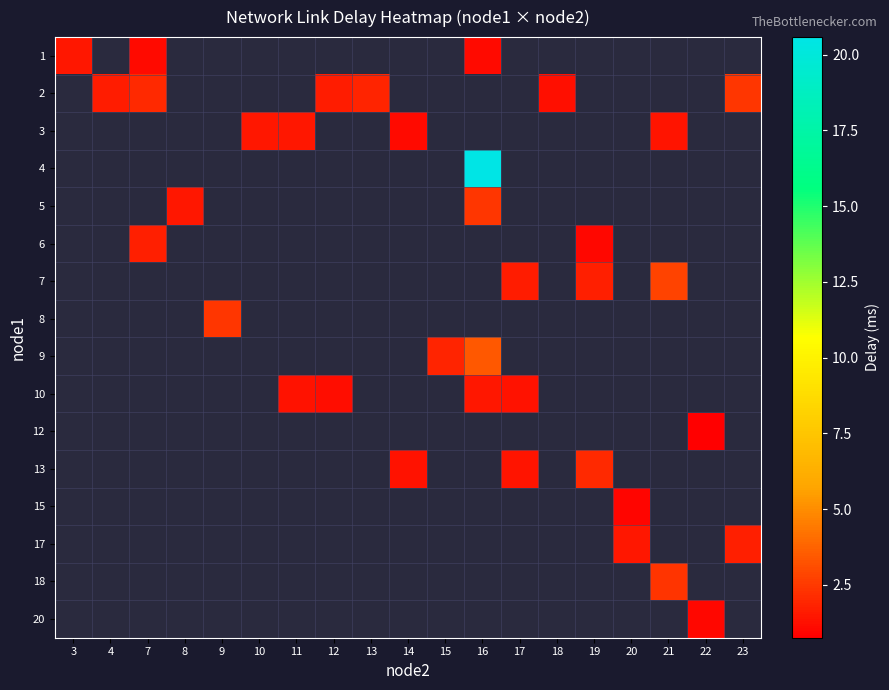

Read the 13 value at 14.

1.3